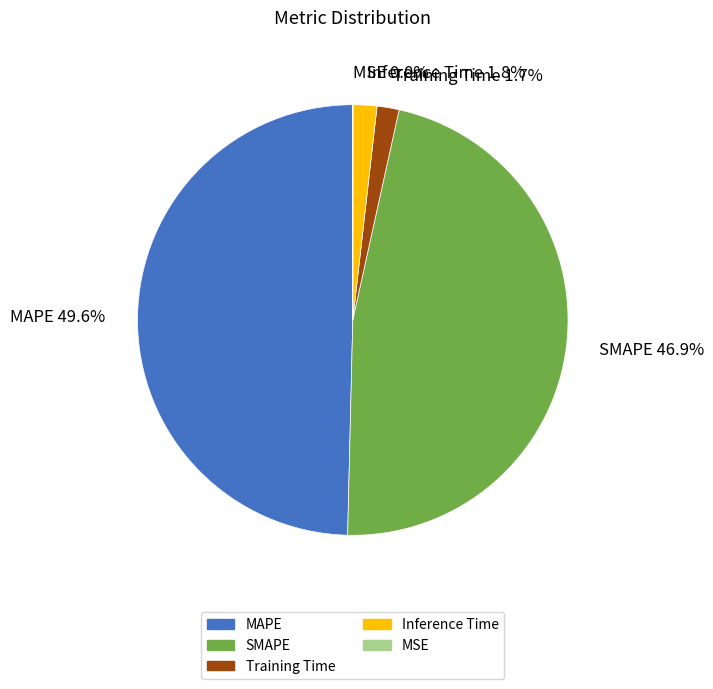

Which category has the biggest portion of the pie?

MAPE